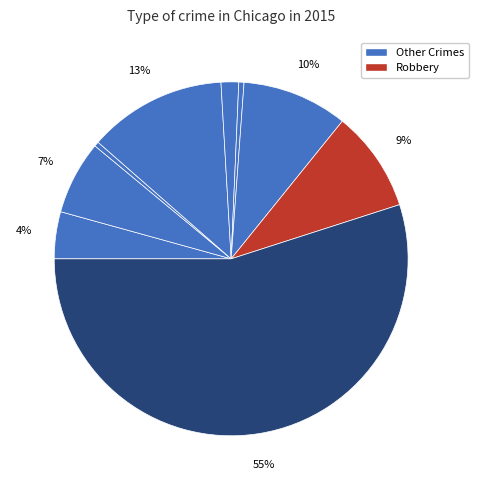

How many slices are in this pie chart?

9